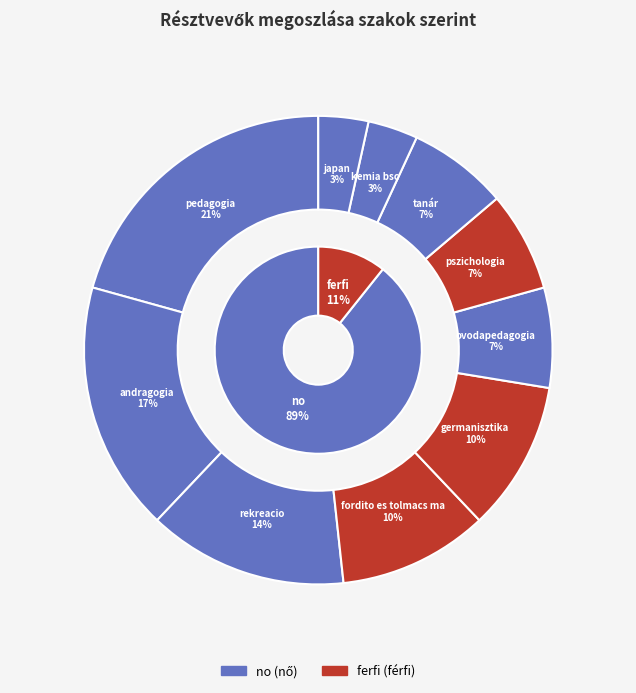

To the nearest percent, what percentage of the pie is fordito es tolmacs ma?

10%